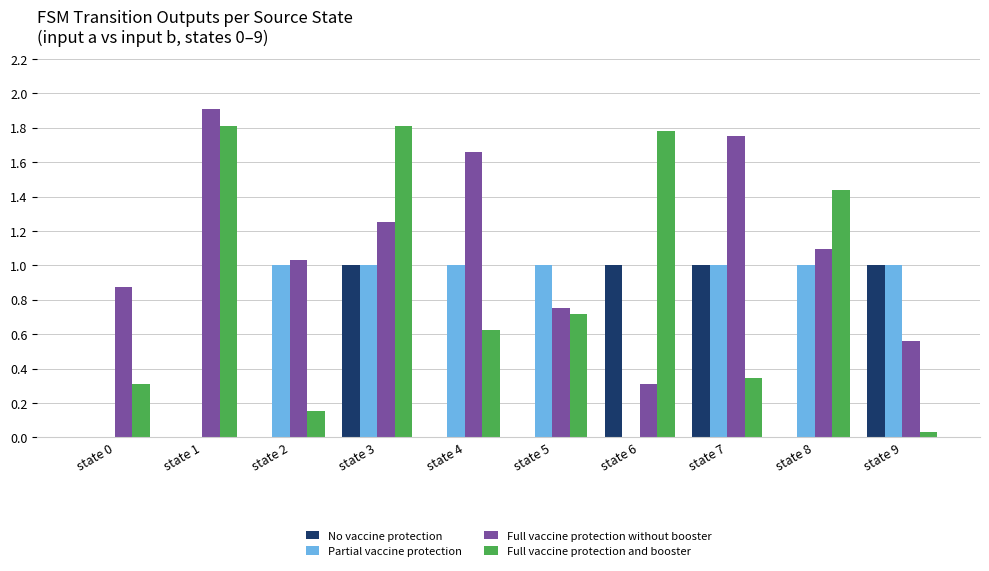

True or false: No vaccine protection has a value of 1.0 at state 7.

True